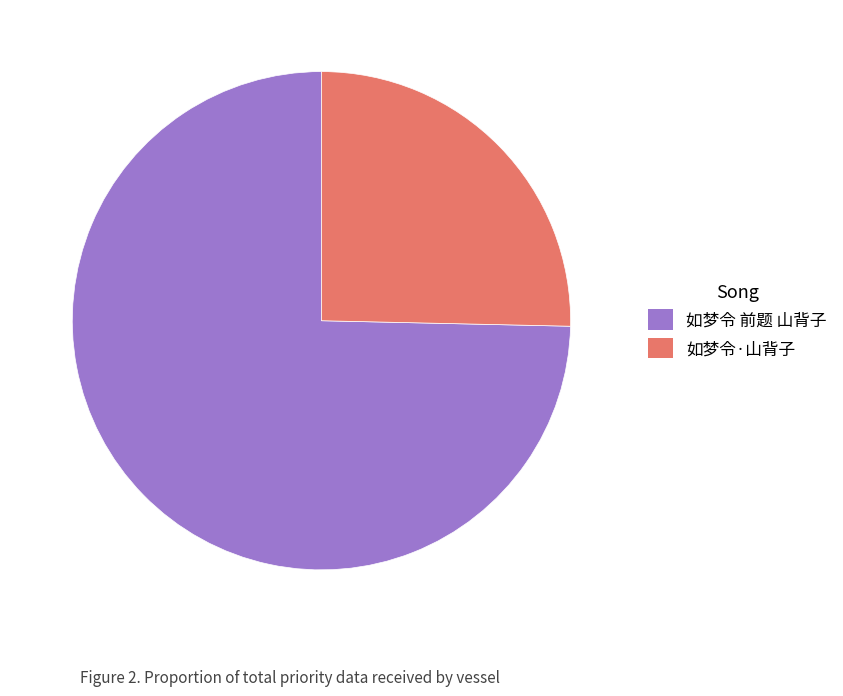

What is the smallest slice in the pie chart?

如梦令·山背子